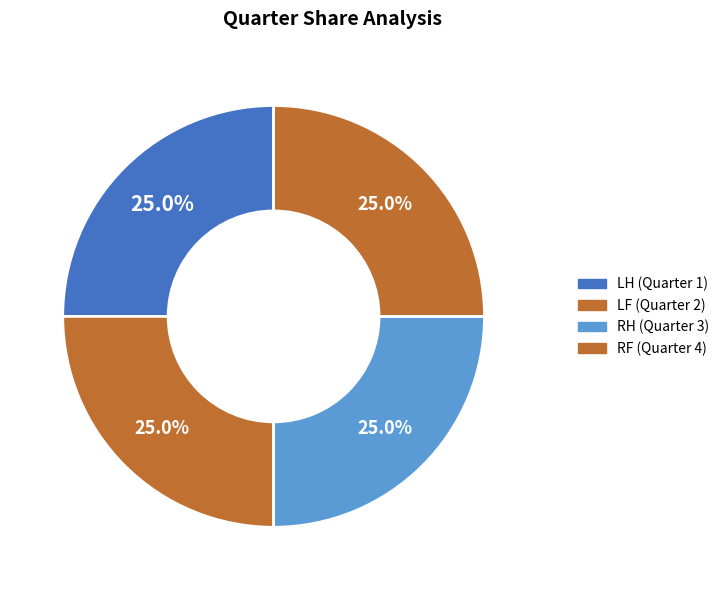

Which slice is the largest?

1